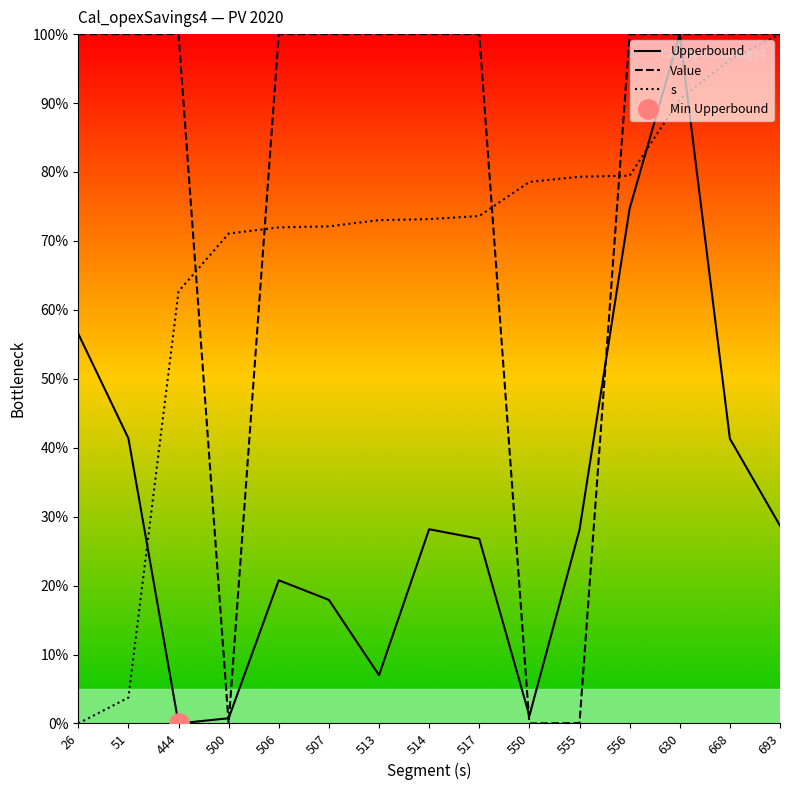

Where does the Value series first go above 99?

26